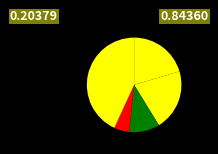

How many segments does this pie chart have?

5